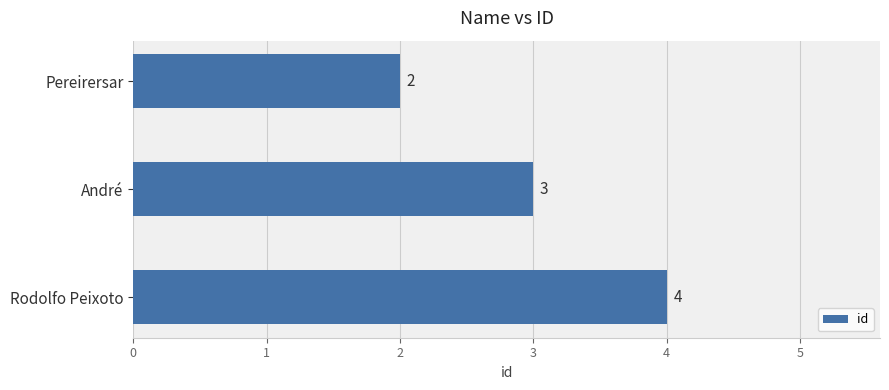

Reading top to bottom, extract all data points from this chart.

2	3	4